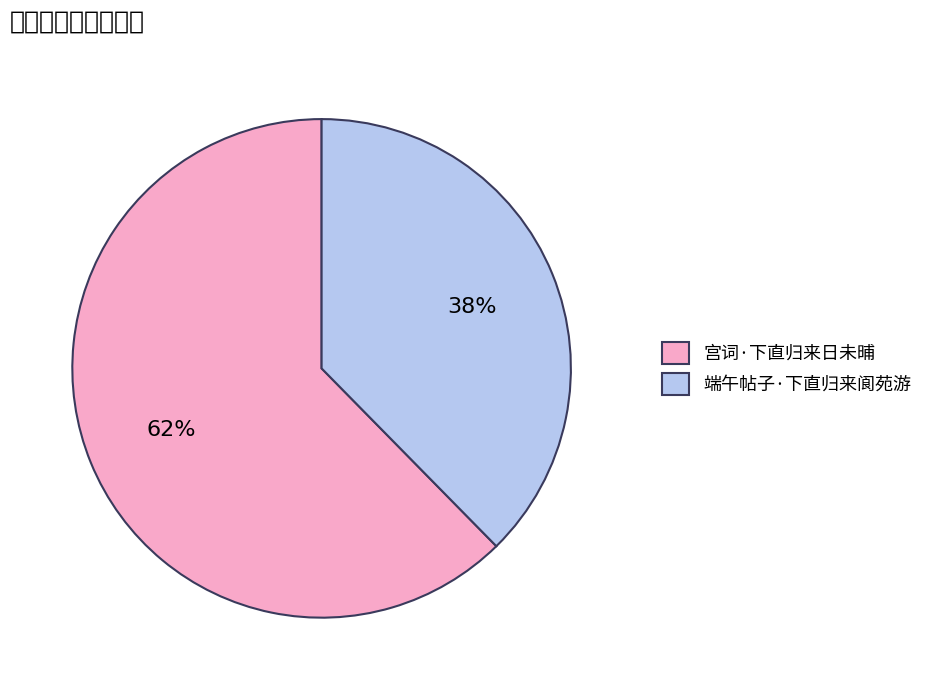

Approximately how many times larger is the value at 端午帖子·下直归来阆苑游 compared to 宫词·下直归来日未晡?

0.6